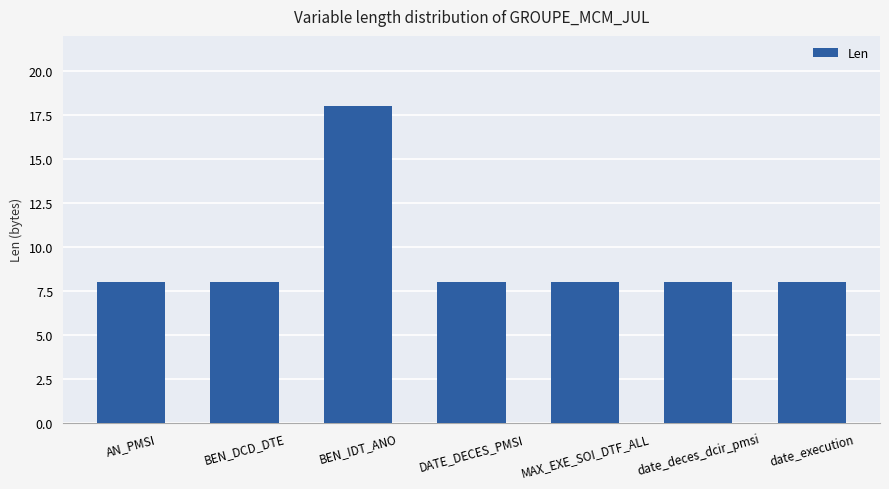

What is the sum of the values at date_execution and date_deces_dcir_pmsi?

16